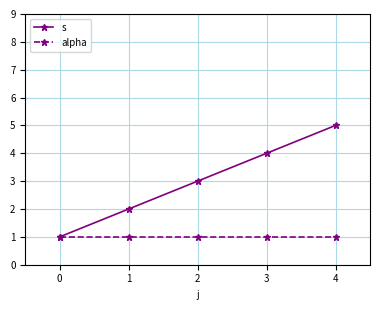

What is the total value across all series at 4?

6